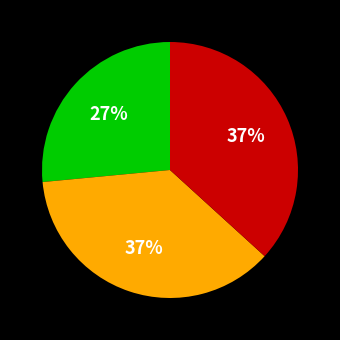

To the nearest percent, what is the average slice percentage?

33%